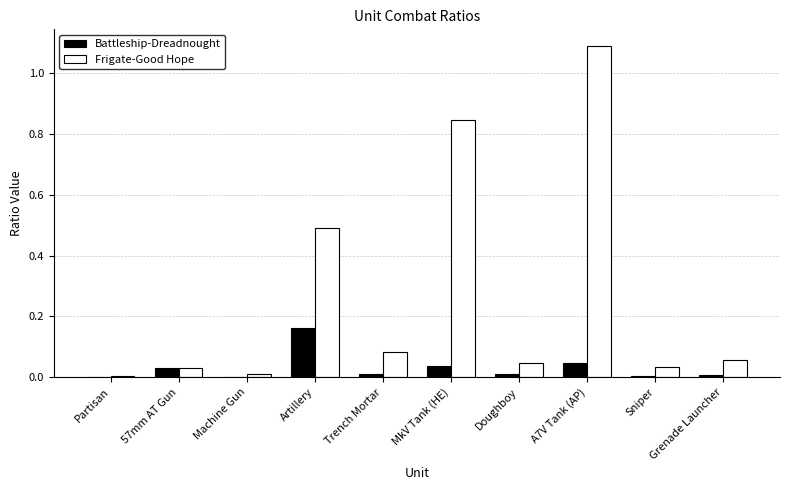

The Battleship-Dreadnought series shows 0.0 at A7V Tank (AP). True or false?

True